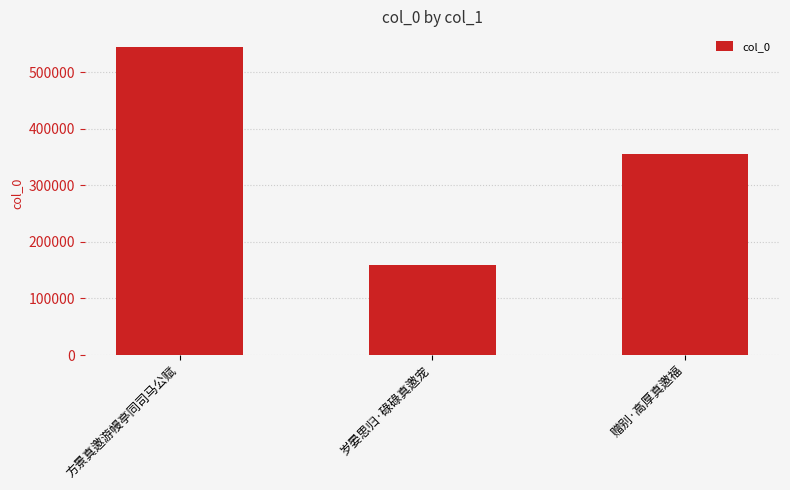

What is the approximate value at 岁晏思归·碌碌真邀宠, to the nearest 50?

159250